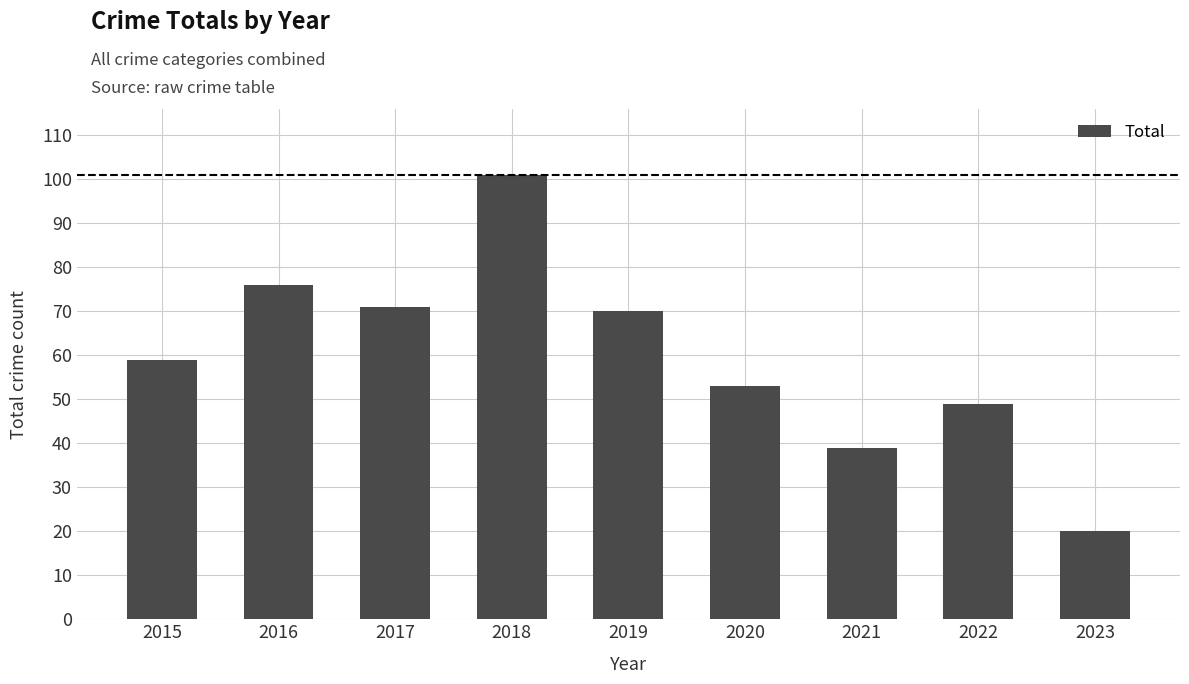

Reading left to right, what are all the values shown in this chart?

59	76	71	101	70	53	39	49	20